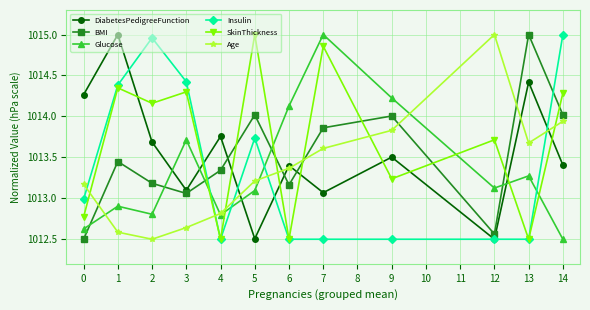

What is the difference between the second highest and second lowest values in the SkinThickness series?

2.4